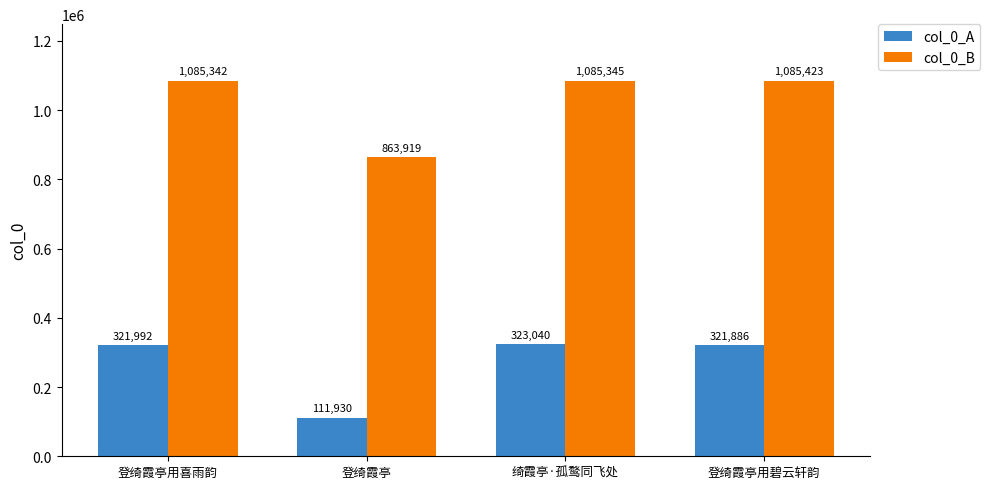

What is the lowest value of the col_0_B series?

863919